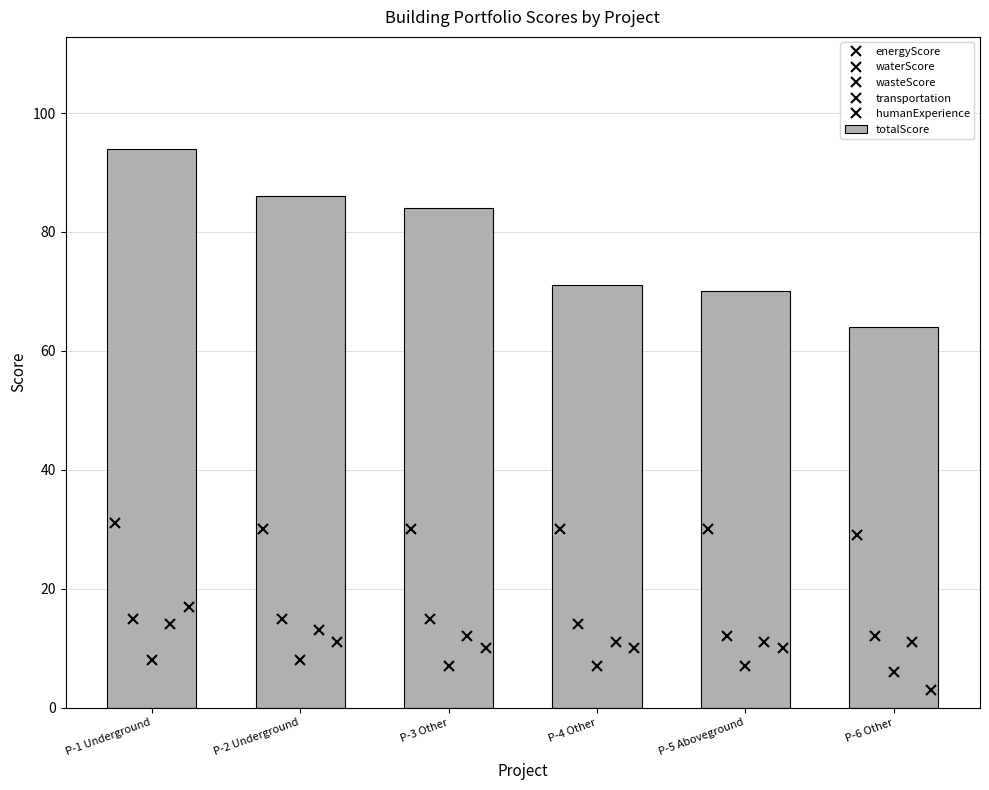

At which label does totalScore reach its minimum?

P-6 Other